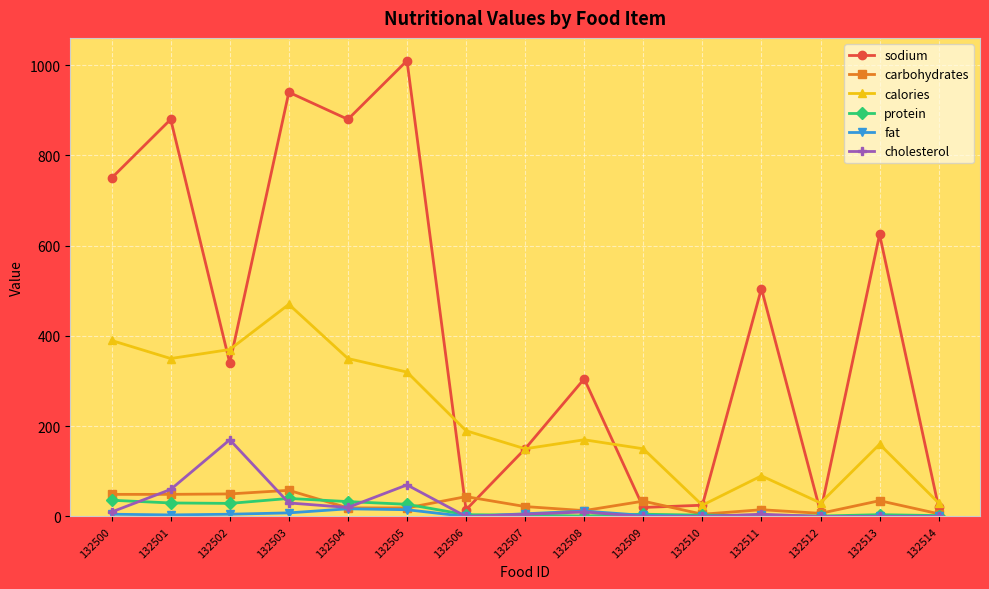

Between 132507 and 132512, which series saw the biggest shift?

sodium